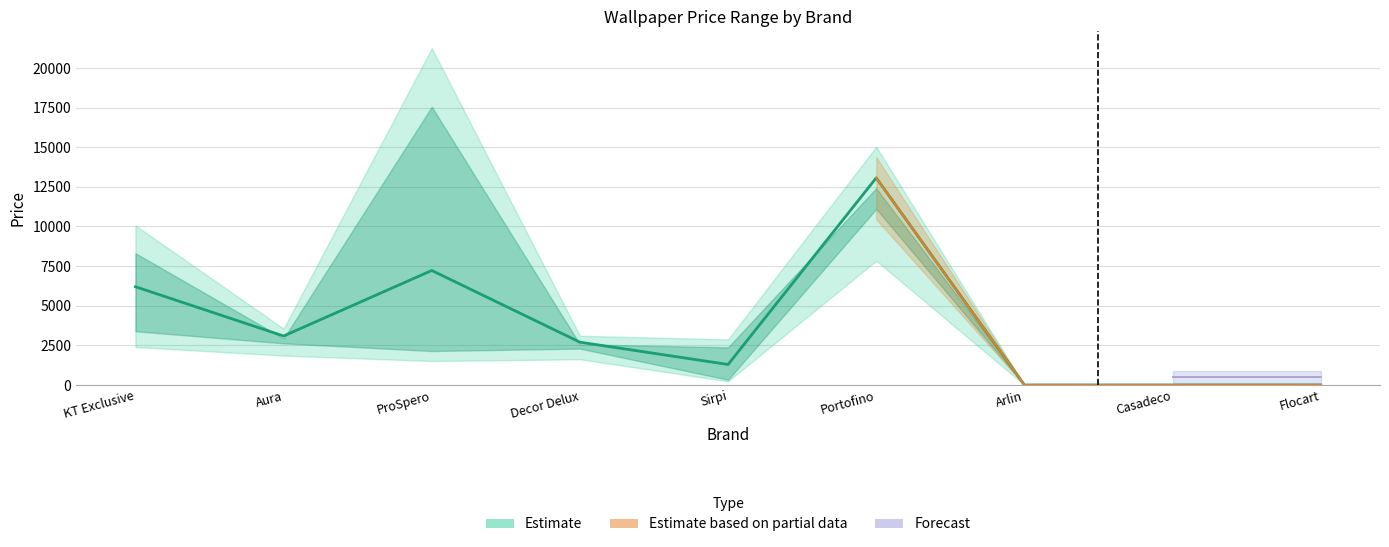

Reading left to right, extract all data points from this chart.

Min Price: KT Exclusive=3990	Aura=3090	ProSpero=2520	Decor Delux=2700	Sirpi=390	Portofino=13067	Arlin=0	Casadeco=0	Flocart=0
Mid Price: KT Exclusive=6200	Aura=3090	ProSpero=7224	Decor Delux=2700	Sirpi=1293	Portofino=13067	Arlin=0	Casadeco=0	Flocart=0
Max Price: KT Exclusive=8750	Aura=3090	ProSpero=18480	Decor Delux=2700	Sirpi=2500	Portofino=13067	Arlin=0	Casadeco=0	Flocart=0